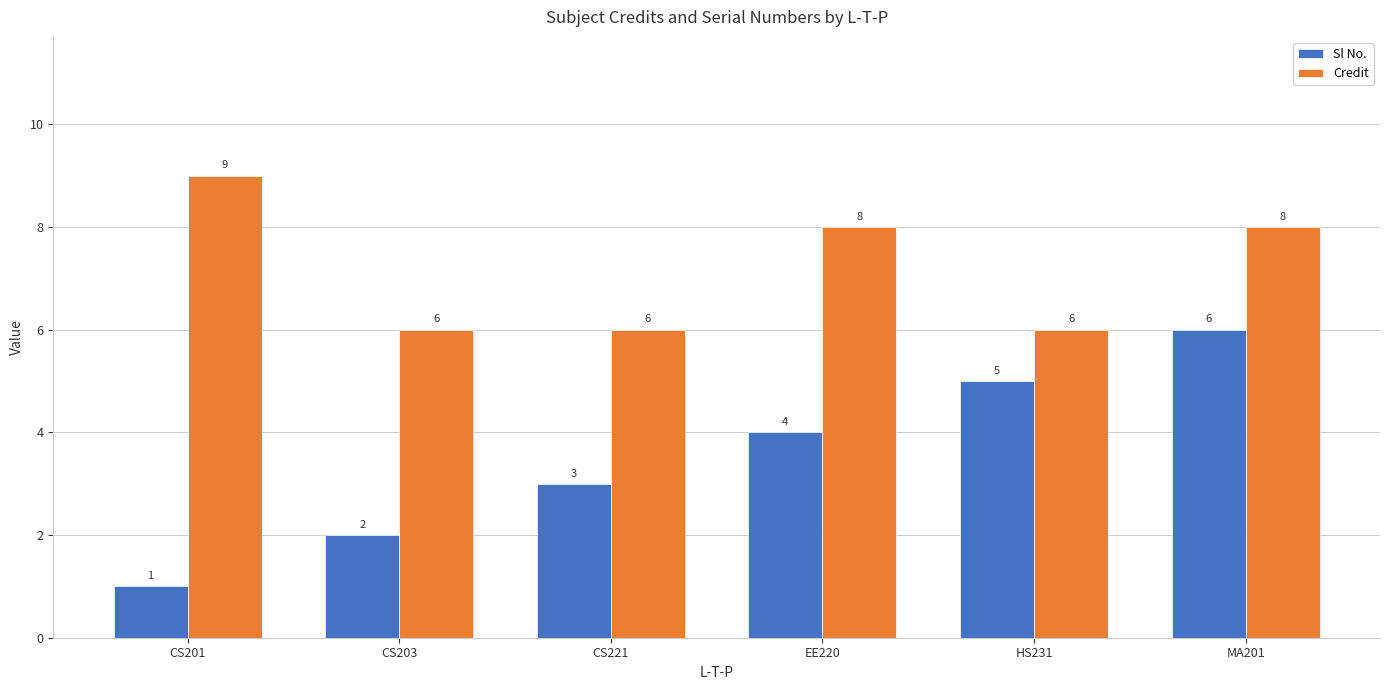

What is the label of the 5th bar from the left?

HS231